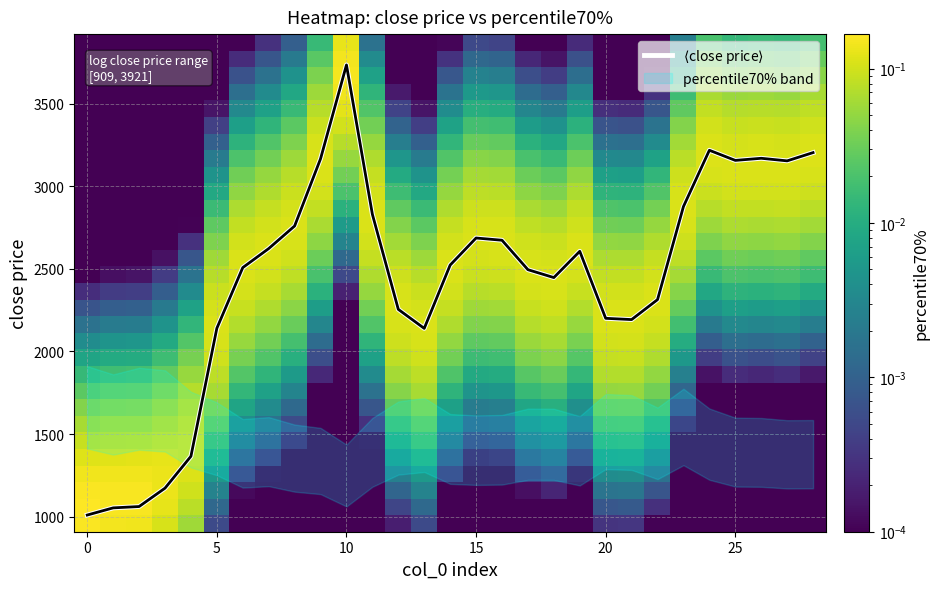

At how many categories does at least one series exceed 2618?

13